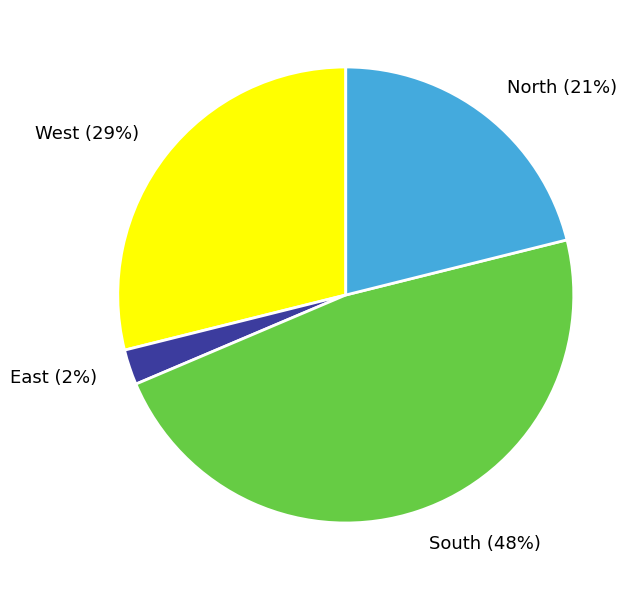

Do West (29%) and East (2%) together represent more than half of the pie?

No